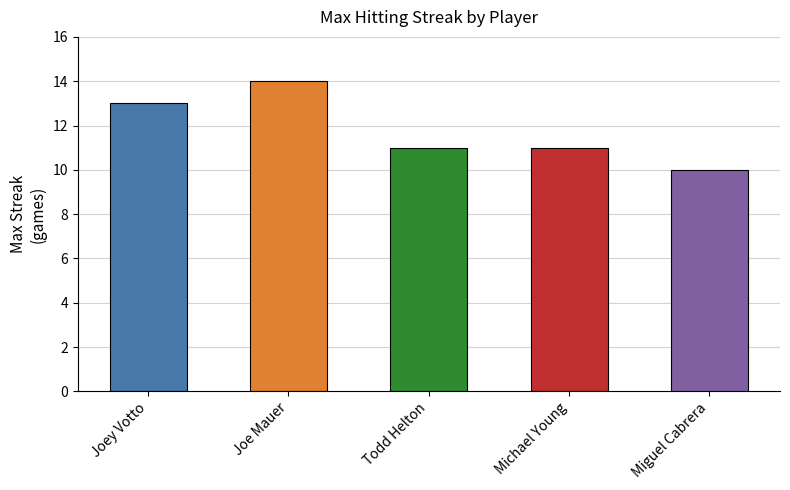

What position from the right is Joe Mauer?

4